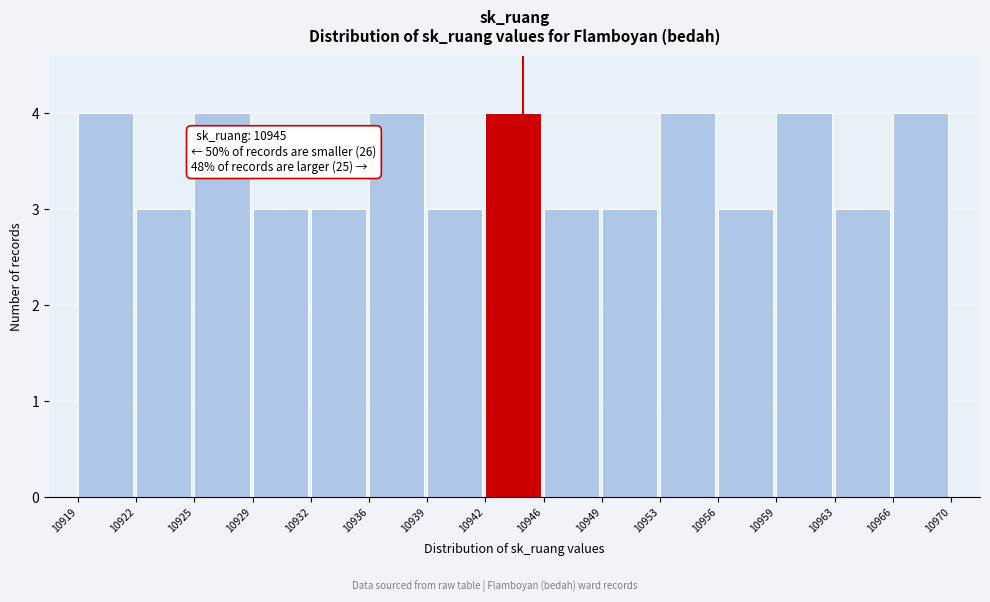

Reading left to right, what are all the values shown in this chart?

10919=4	10922=3	10925=4	10929=3	10932=3	10936=4	10939=3	10942=4	10946=3	10949=3	10953=4	10956=3	10959=4	10963=3	10966=4